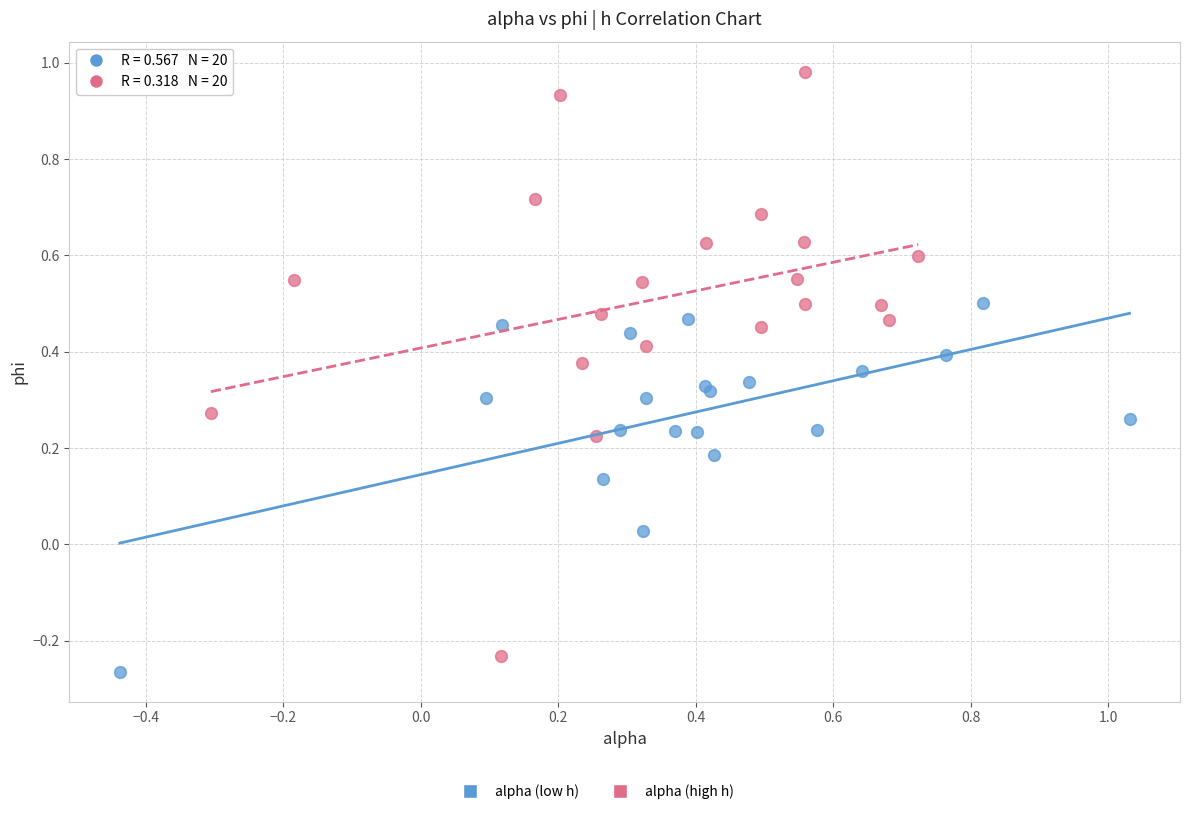

Which series reaches the minimum Y coordinate?

alpha (low h)